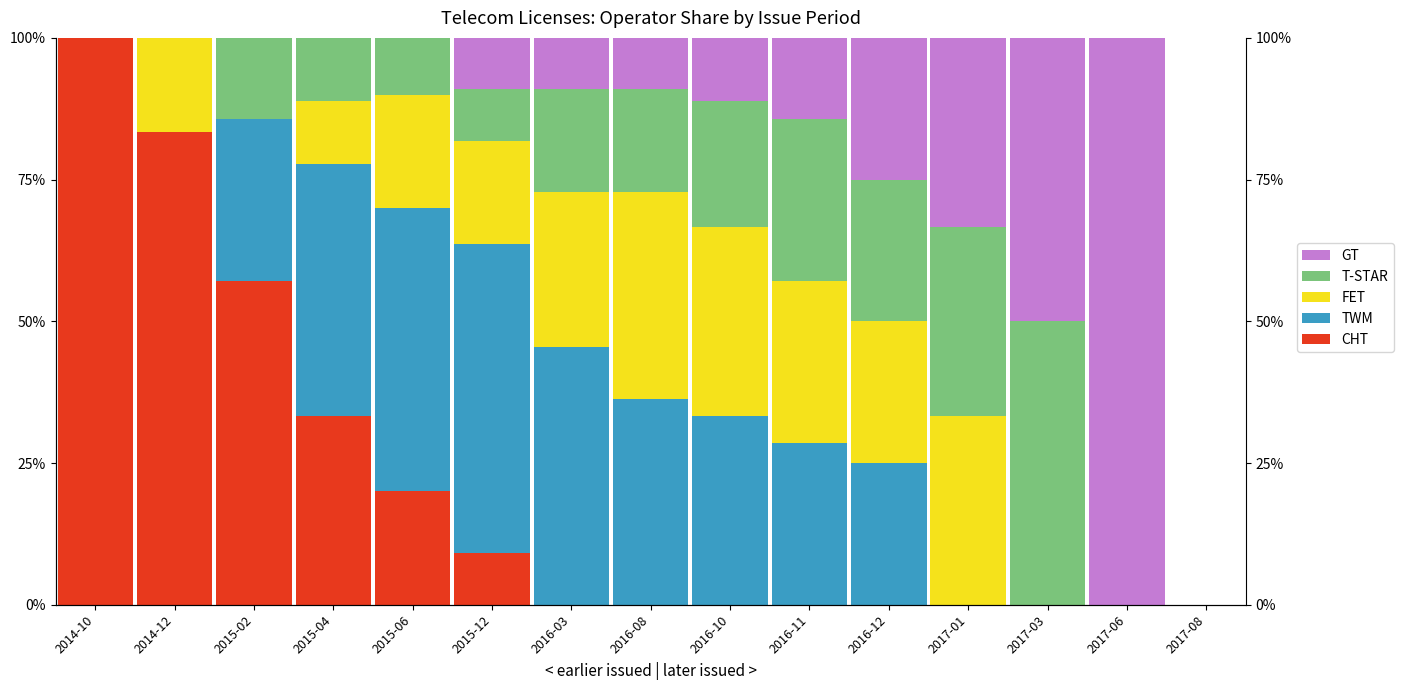

What is the difference between the maximum and minimum values in the FET series?

36.4